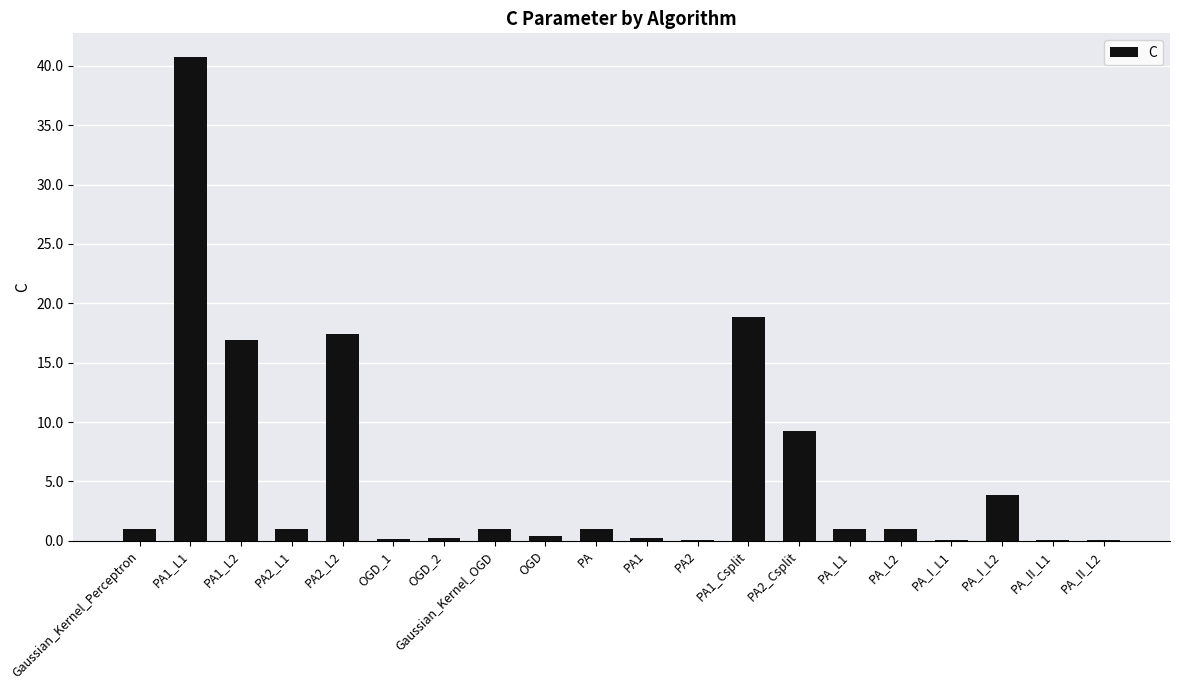

Are the bars horizontal?

No